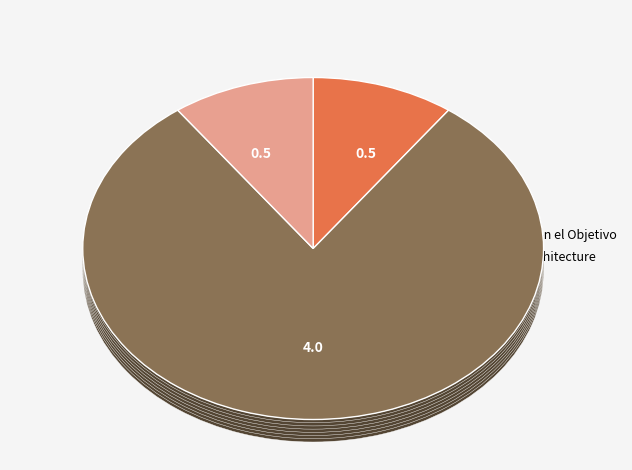

Which slice represents more than half of the pie?

Funciona y Cumple con el Objetivo